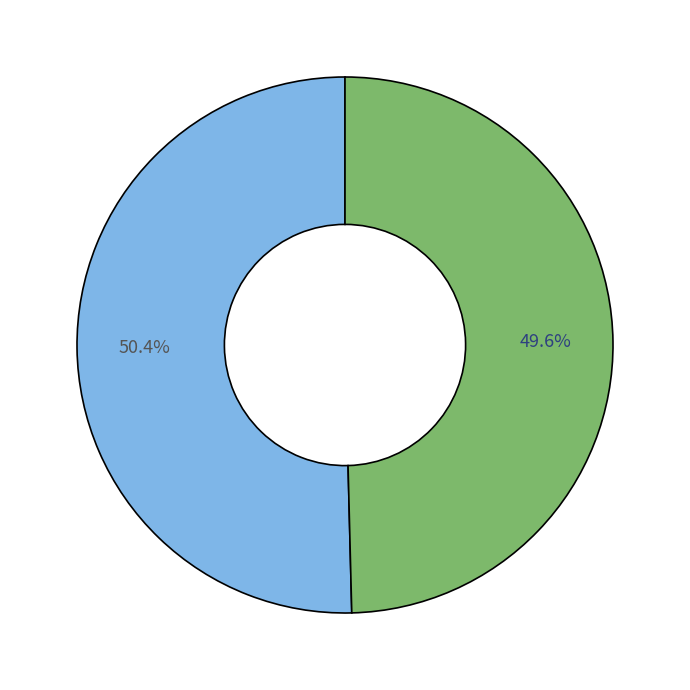

Does any single category account for the majority?

Yes